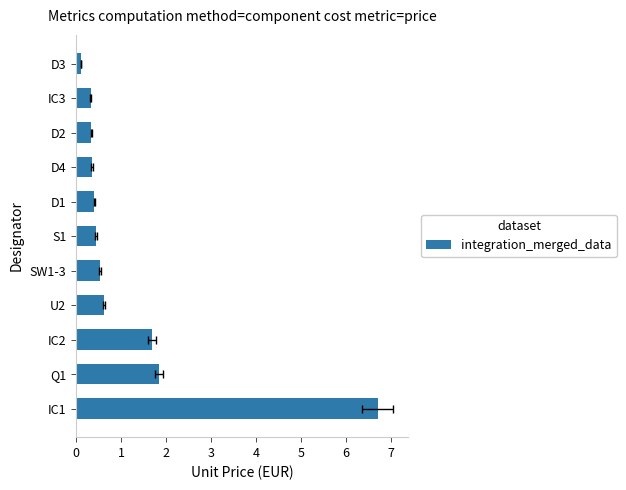

What is the change in value from 8 to 10?

-0.2